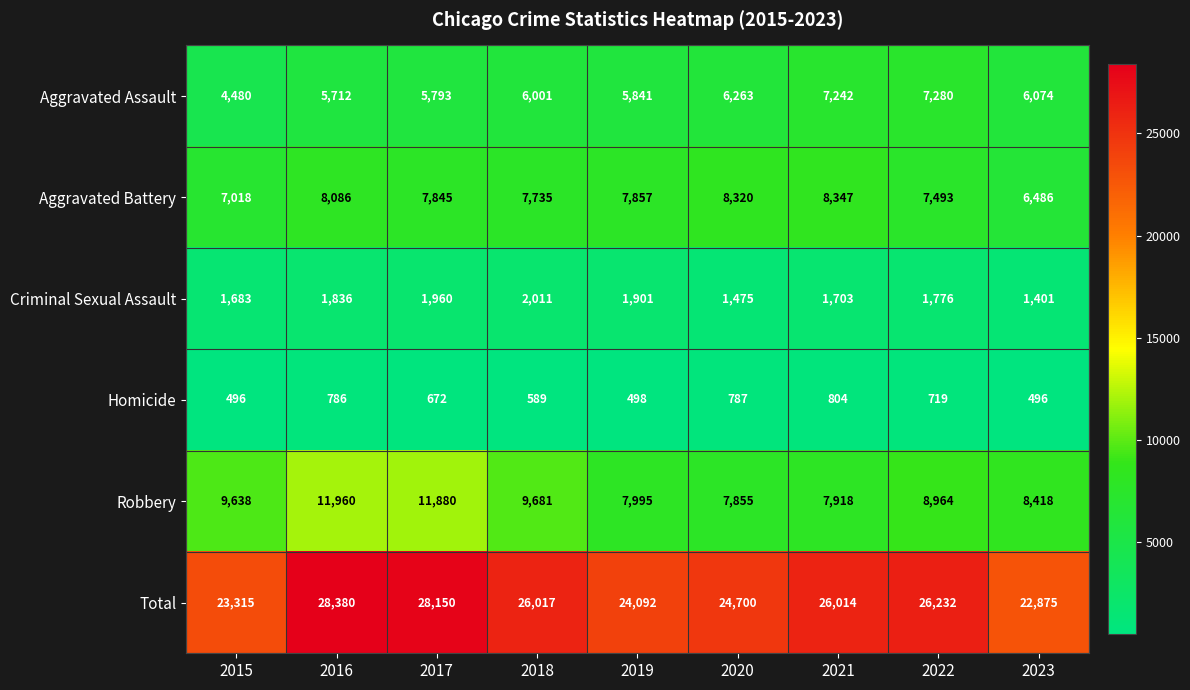

What is the minimum value for Total?

22875